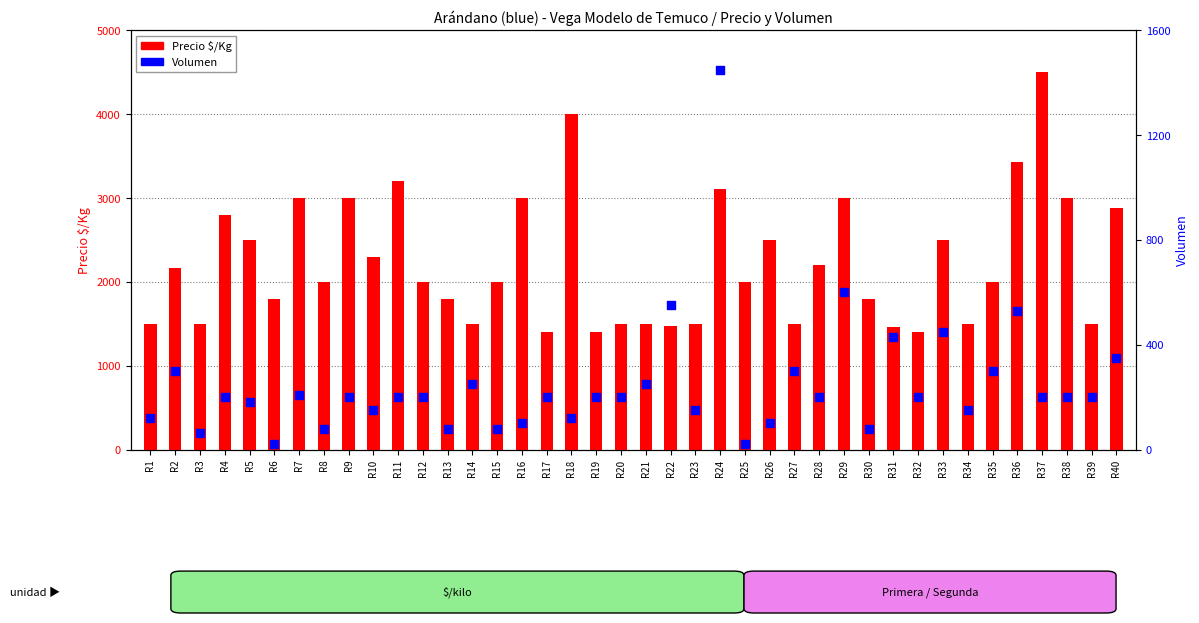

What are all the series names shown in the legend?

Precio $/Kg, Volumen